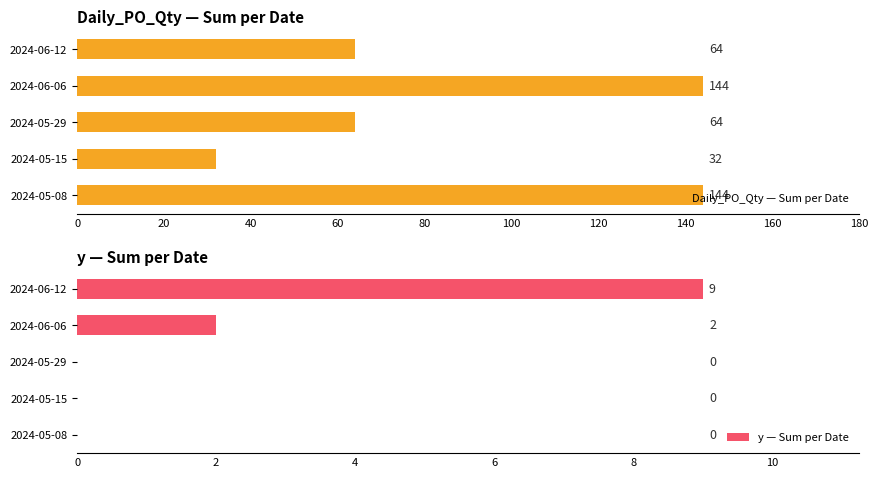

What is the greatest value displayed?

144